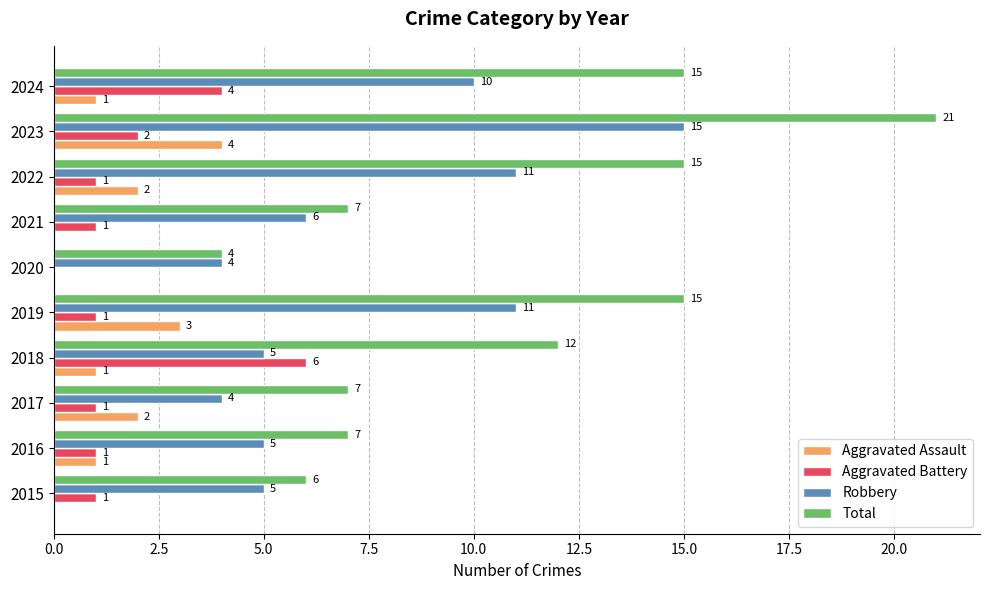

Between 2019 and 2024, which series saw the biggest shift?

Aggravated Battery